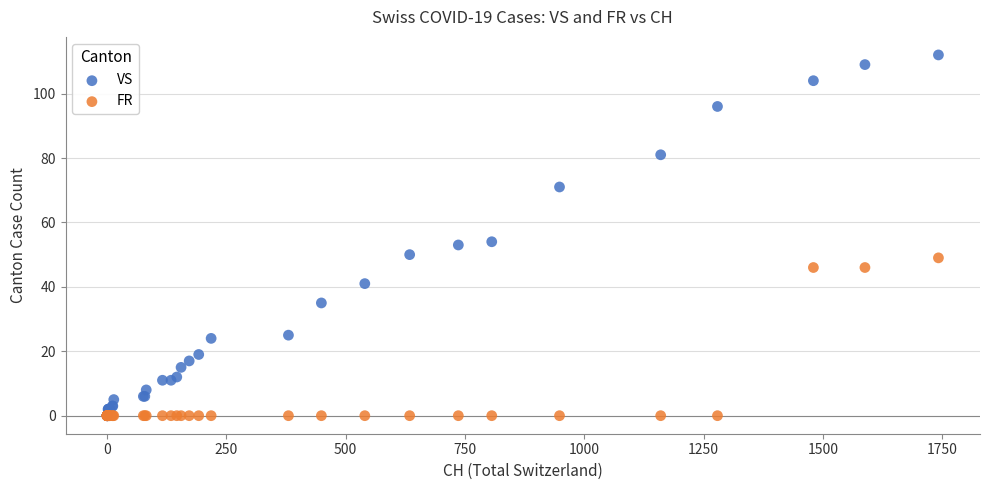

Which series reaches the maximum Y coordinate?

VS